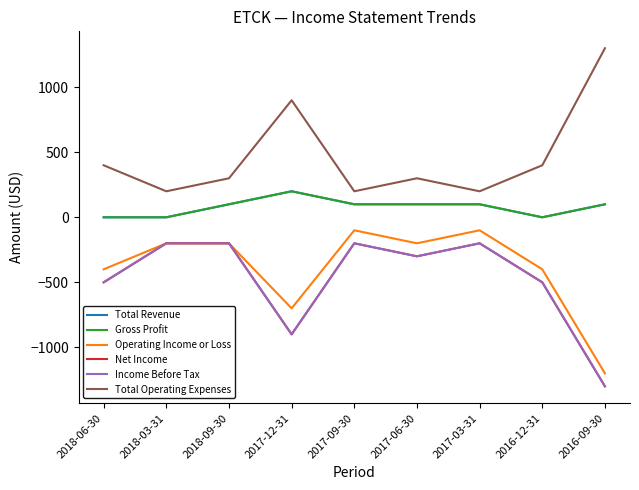

What is the highest value of the Total Operating Expenses series?

1300